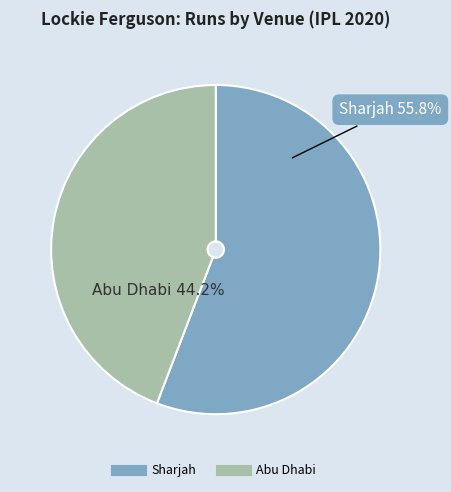

True or false: Abu Dhabi accounts for 57% of the total.

False